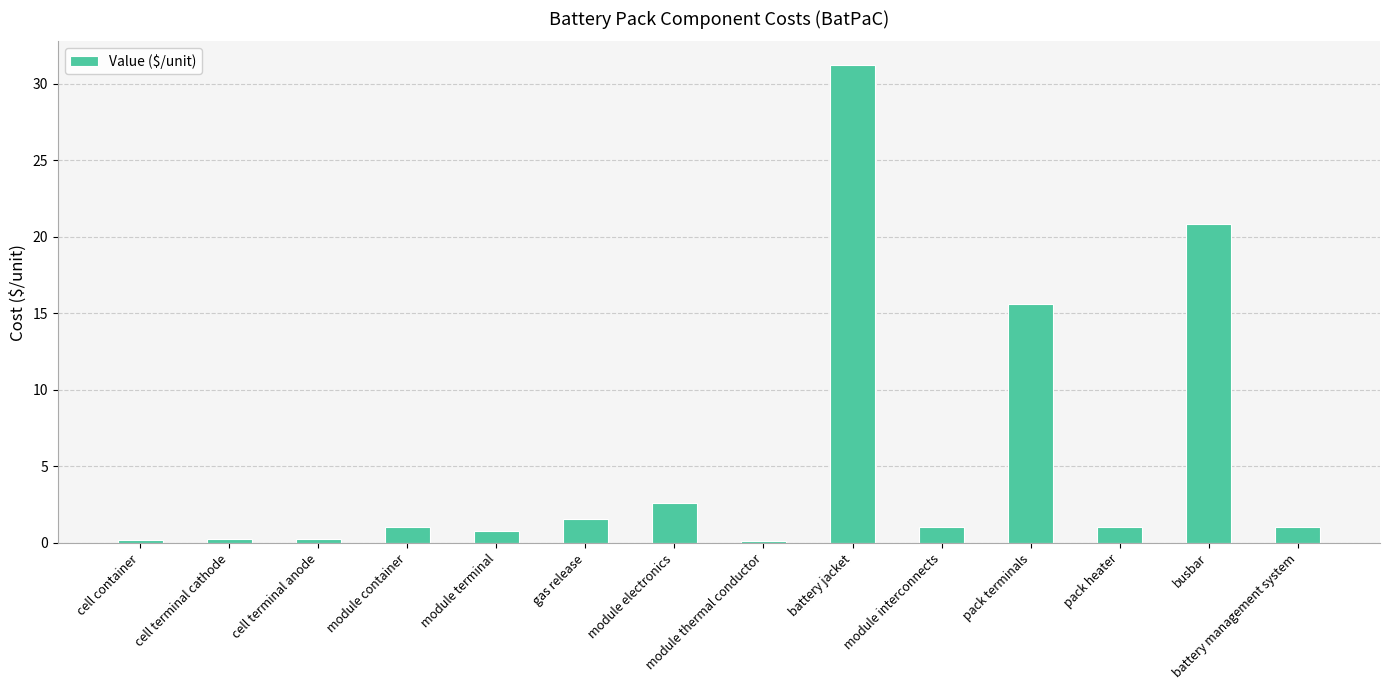

What is the ratio of the value at pack heater to the value at busbar?

0.1